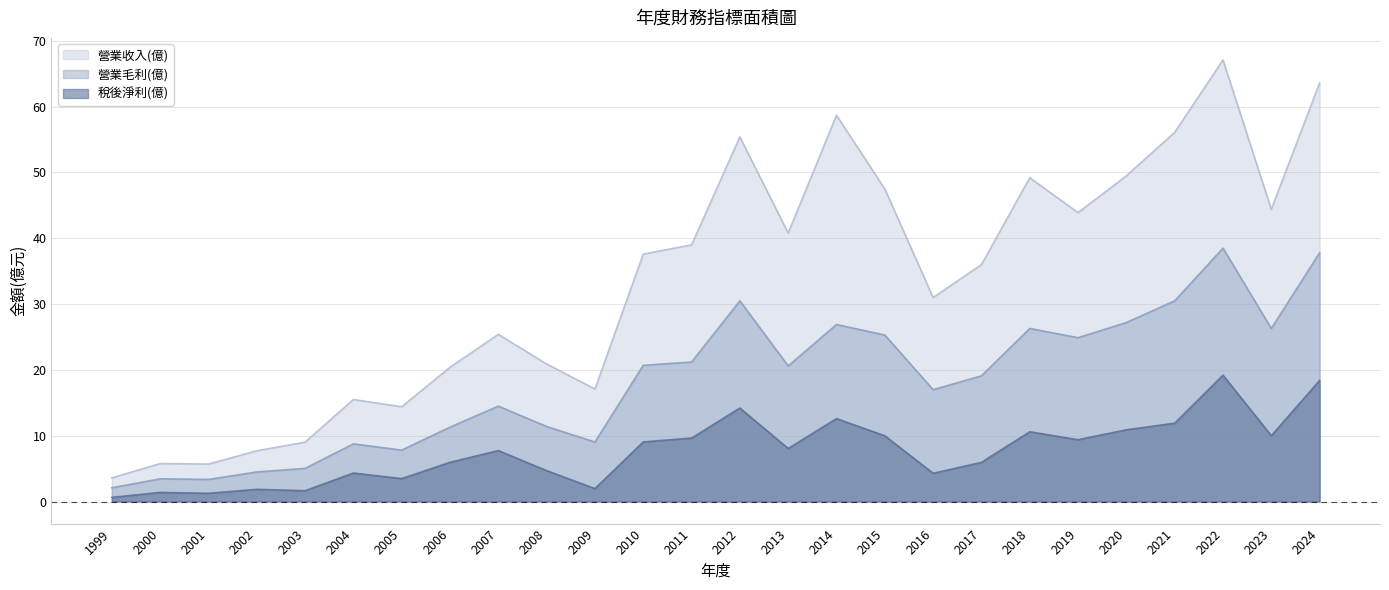

What is the difference between the highest and lowest values at 2005?

10.9